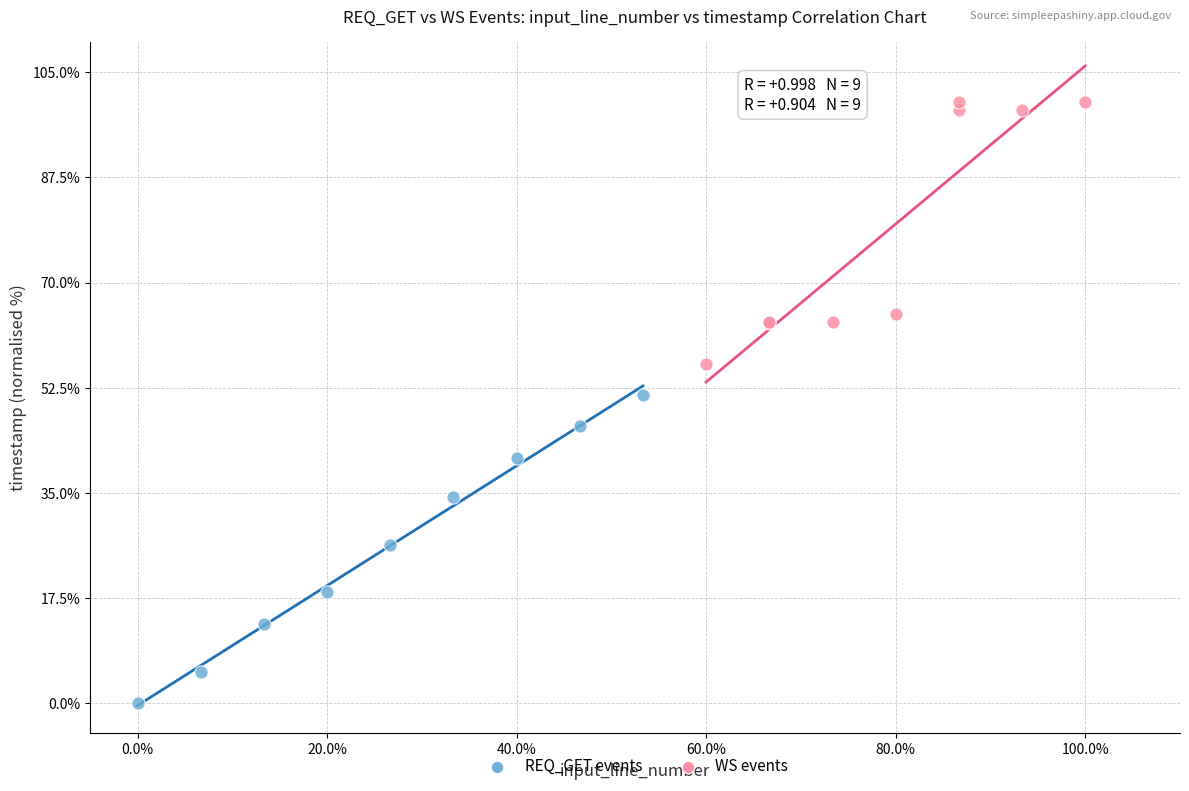

What are all the series names shown in the legend?

REQ_GET events, WS events